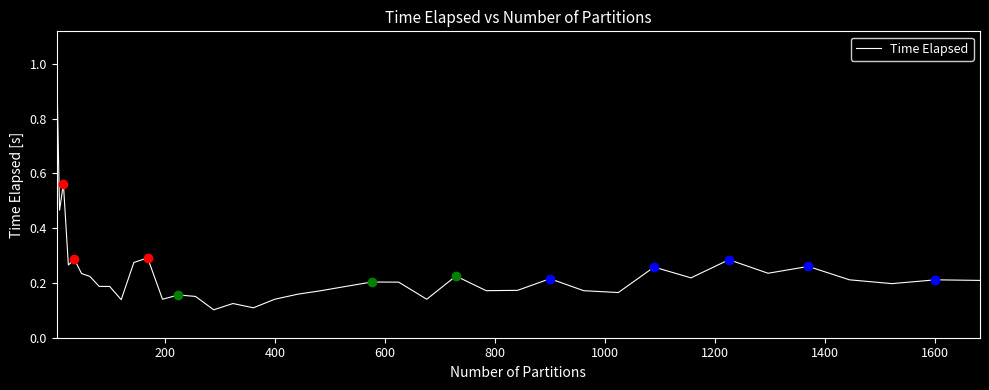

How many interior local peaks (higher than both neighbors) does the data have?

12